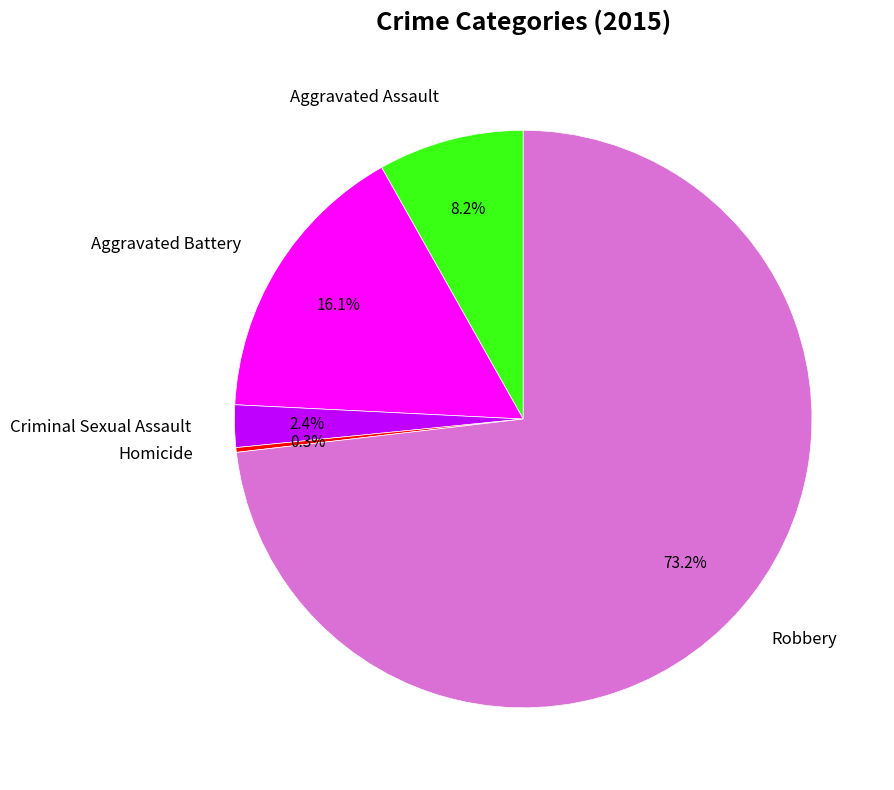

To the nearest percent, what percentage of the pie is Aggravated Battery?

16%